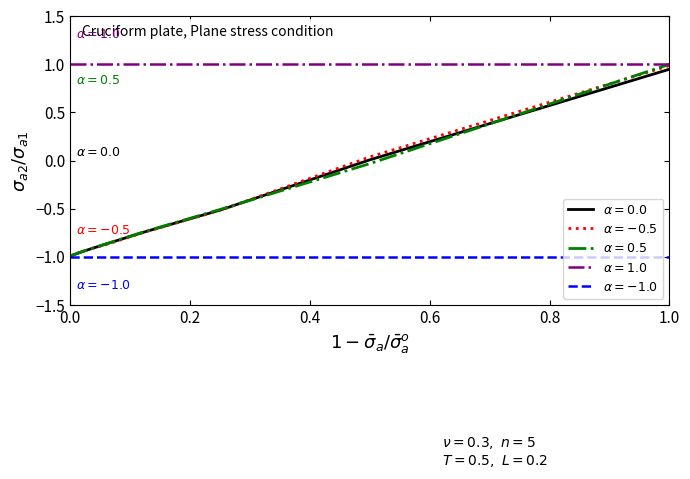

How many data points in b are less than 0?

6